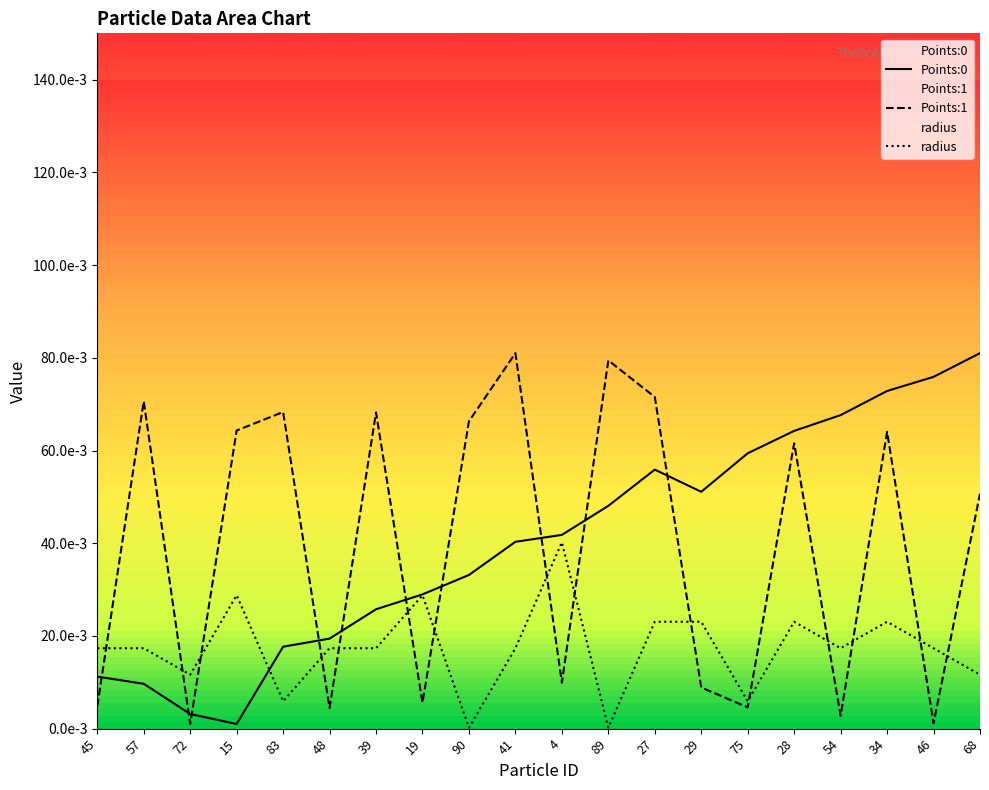

Reading left to right, transcribe all the data shown in this chart.

Points:0: 45=0.0	57=0.0	72=0.0	15=0.0	83=0.0	48=0.0	39=0.0	19=0.0	90=0.0	41=0.0	4=0.0	89=0.0	27=0.1	29=0.1	75=0.1	28=0.1	54=0.1	34=0.1	46=0.1	68=0.1
Points:1: 45=0.0	57=0.1	72=0.0	15=0.1	83=0.1	48=0.0	39=0.1	19=0.0	90=0.1	41=0.1	4=0.0	89=0.1	27=0.1	29=0.0	75=0.0	28=0.1	54=0.0	34=0.1	46=0.0	68=0.1
radius: 45=0.0	57=0.0	72=0.0	15=0.0	83=0.0	48=0.0	39=0.0	19=0.0	90=0.0	41=0.0	4=0.0	89=0.0	27=0.0	29=0.0	75=0.0	28=0.0	54=0.0	34=0.0	46=0.0	68=0.0